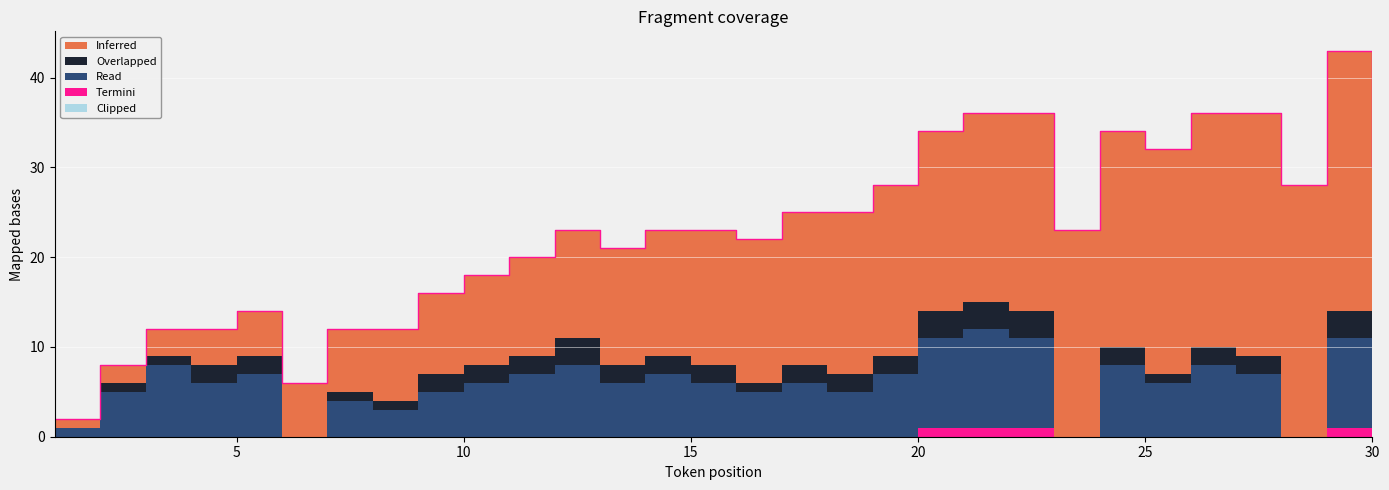

What is the maximum value for Overlapped?

3